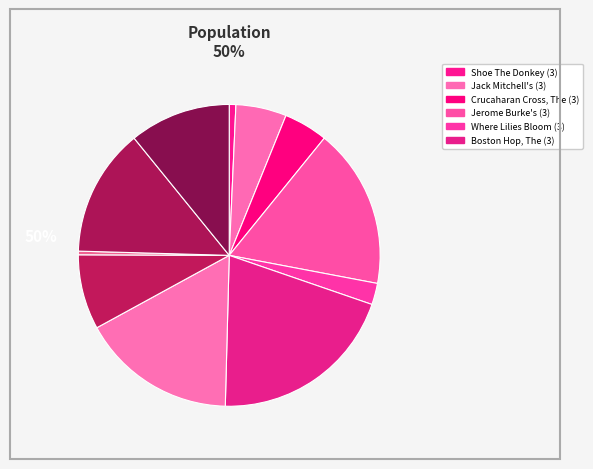

How many slices are in this pie chart?

11